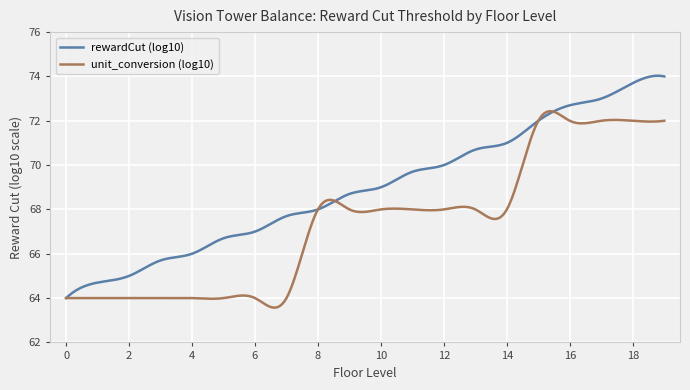

Rank the series by their maximum value, from lowest to highest.

unit_conversion (log10), rewardCut (log10)